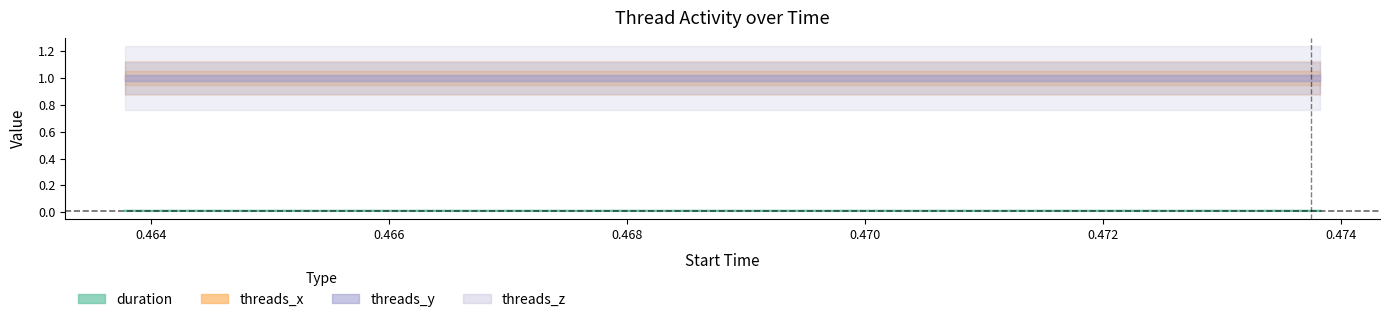

At which category is the sum across all series the highest?

0.463825